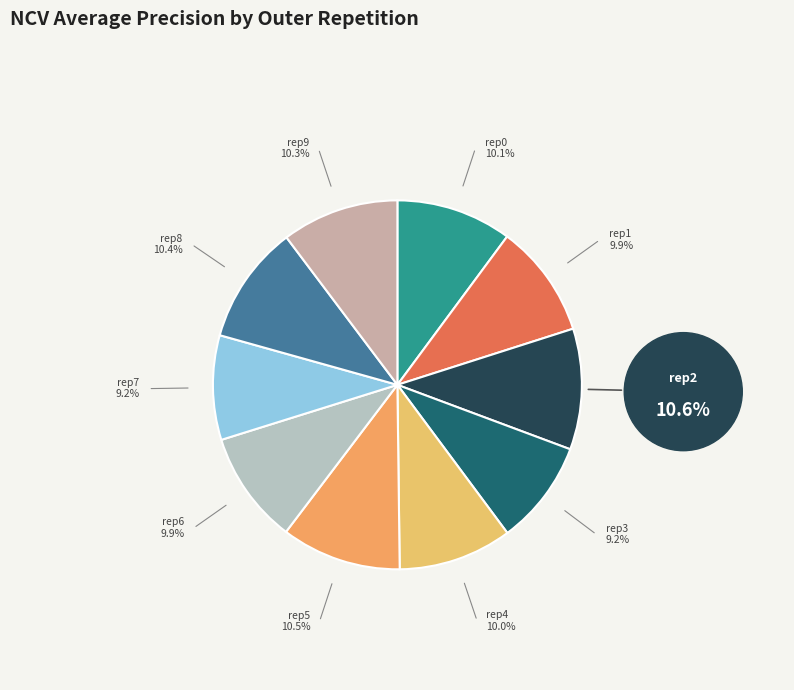

Is there a majority slice in this chart?

No